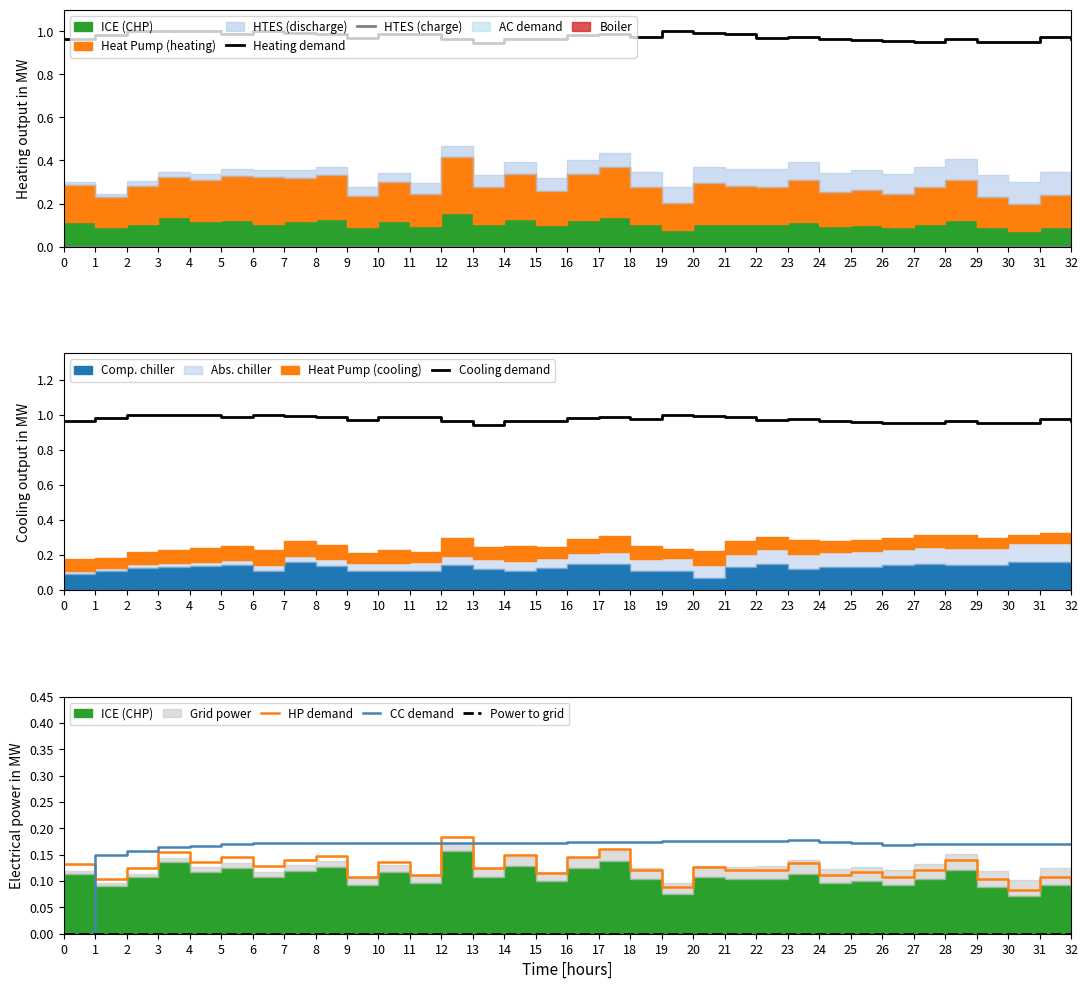

Between which two adjacent categories do CC demand and HP demand first intersect?

0 and 1